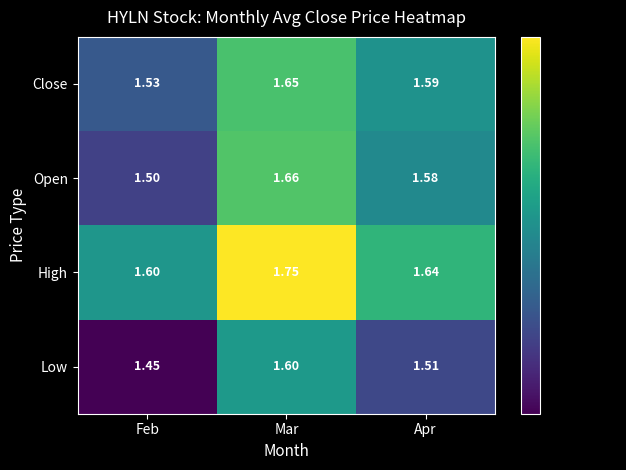

At which label is Close closest to 1?

Feb